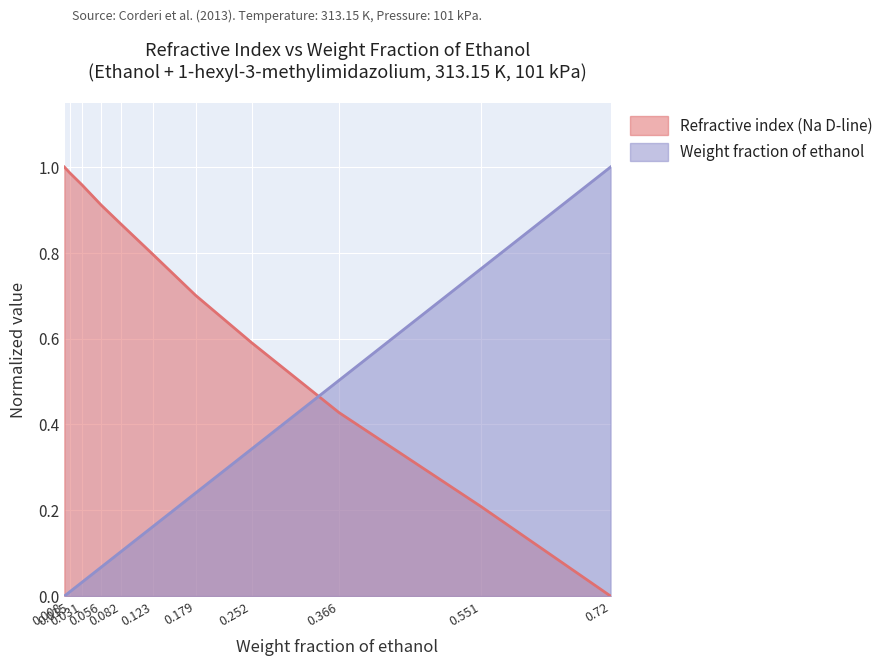

Where is Weight fraction of ethanol nearest to the value 0?

0.008